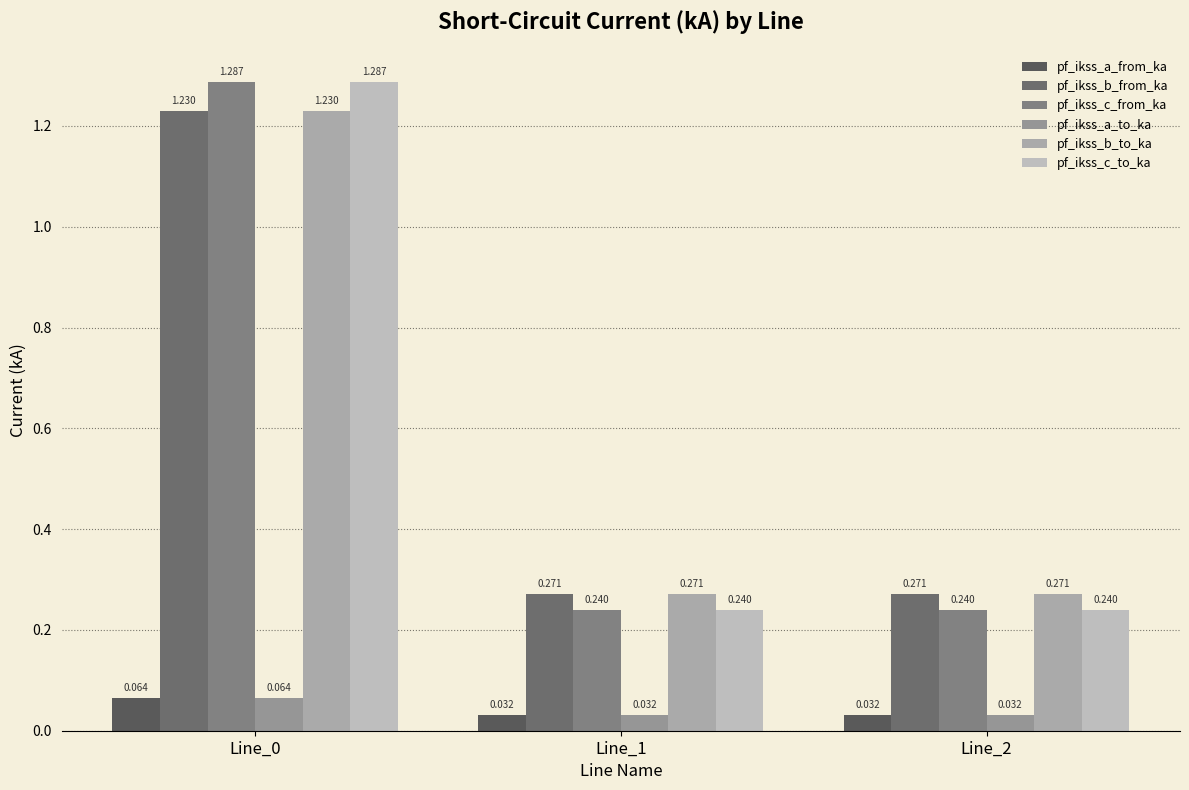

True or false: pf_ikss_b_from_ka has a value of 0.4 at Line_2.

False